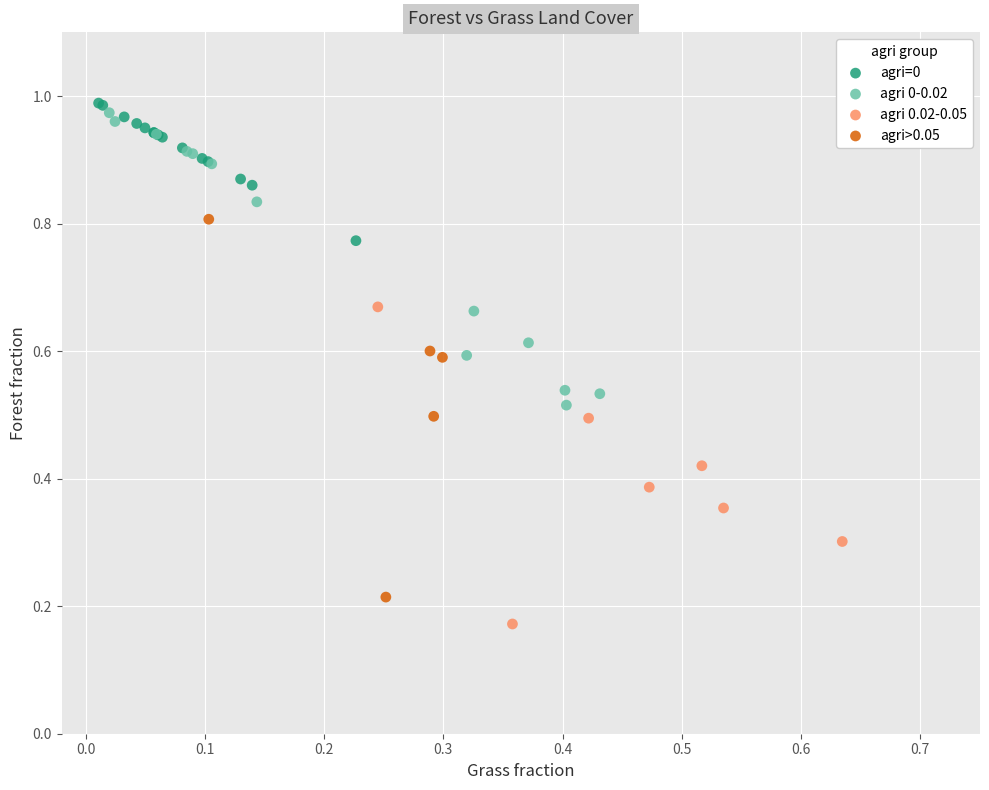

Which series contains the highest Y value?

agri=0